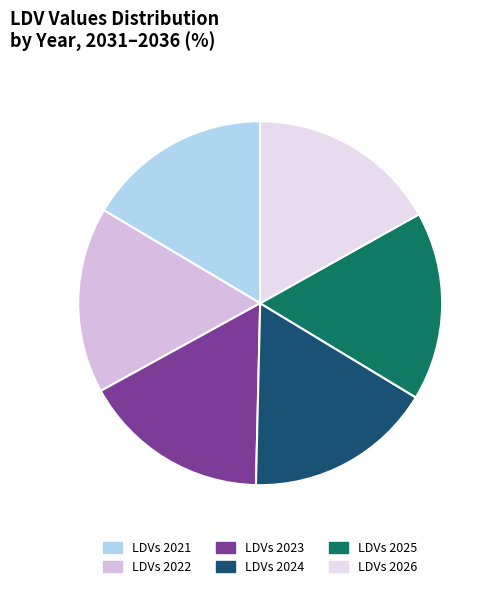

Count the number of slices in the pie.

6